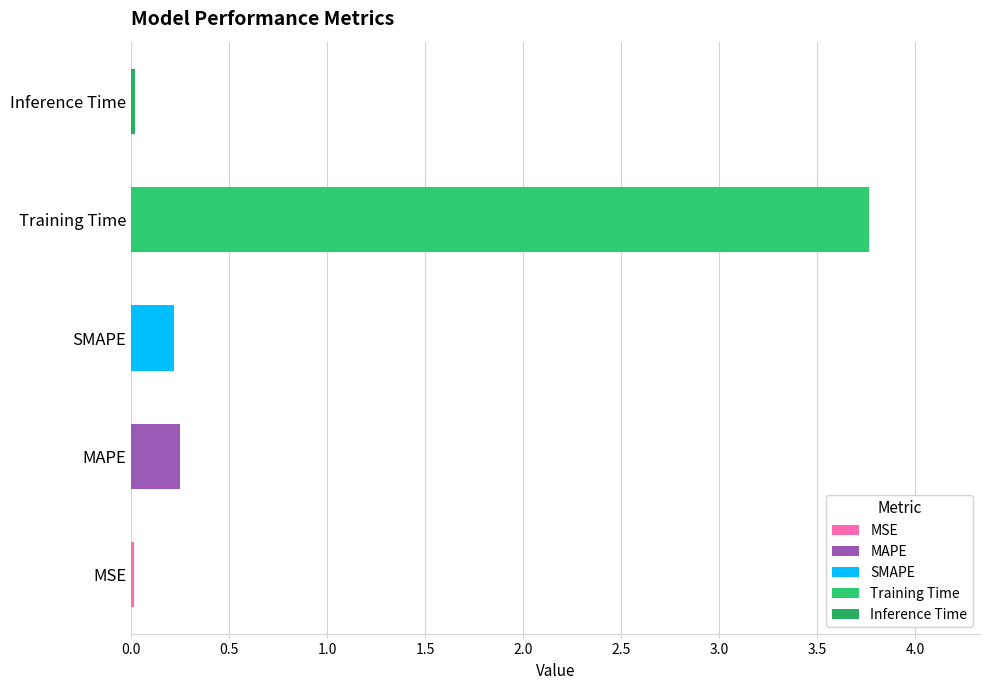

What is the difference between the maximum and minimum values?

3.8